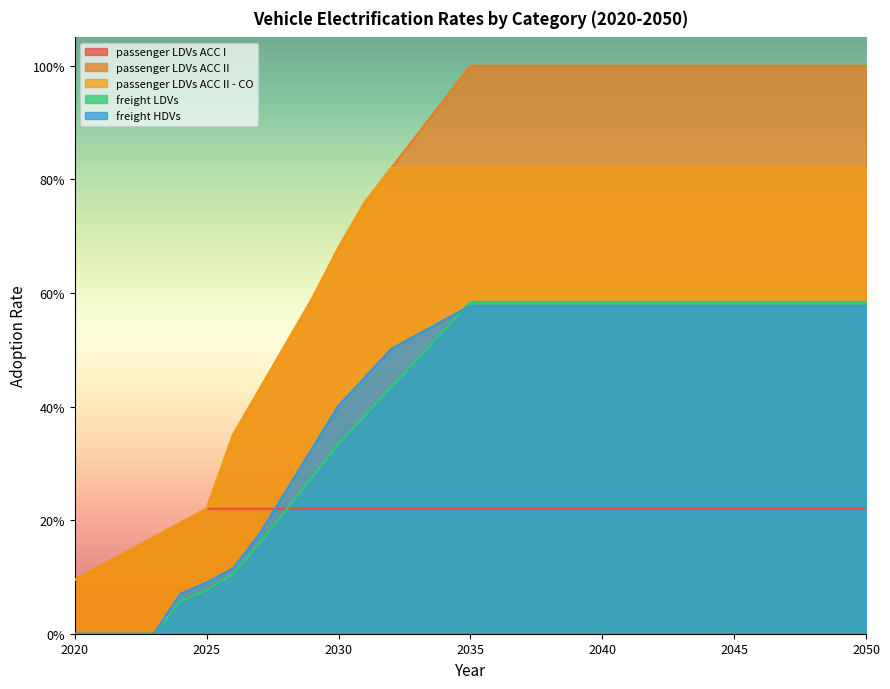

True or false: passenger LDVs ACC I has more than 1 interior local peaks.

False